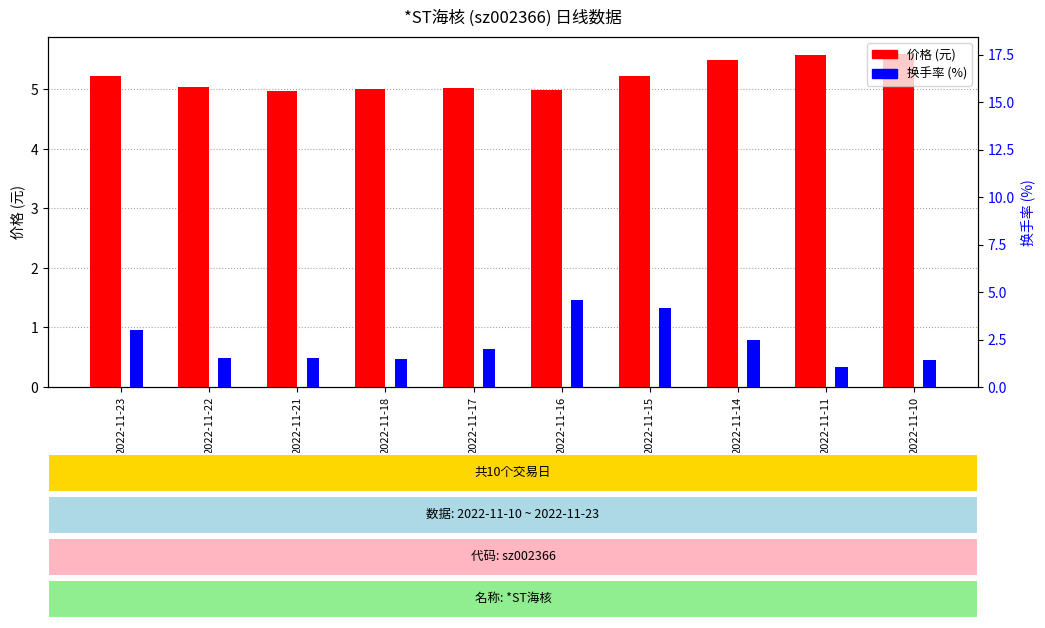

Rank the series by their average value, from highest to lowest.

价格, 换手率